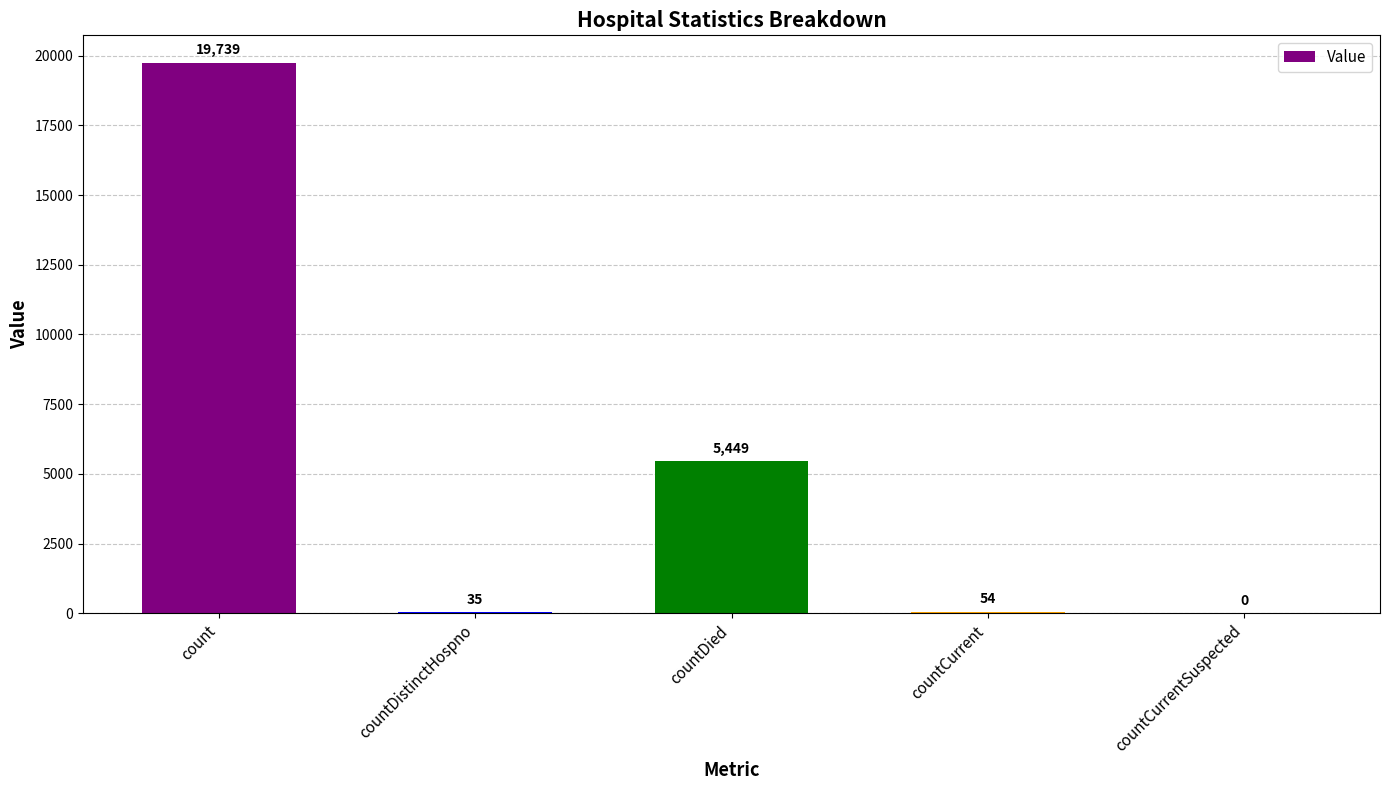

Are the bars grouped side by side (vs. stacked)?

No